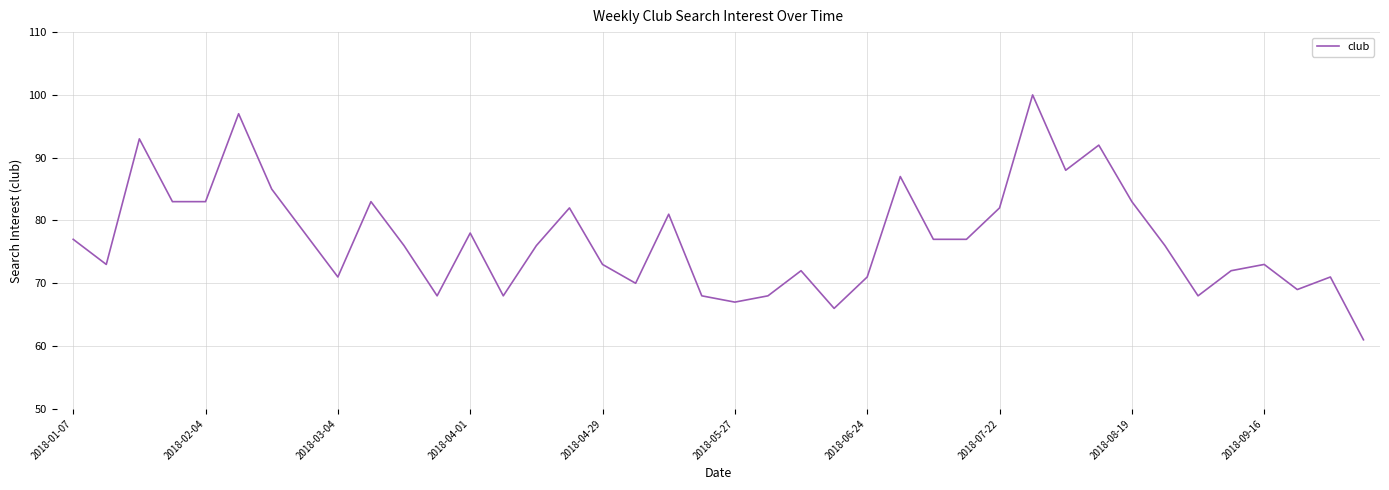

What is the smallest value displayed?

61